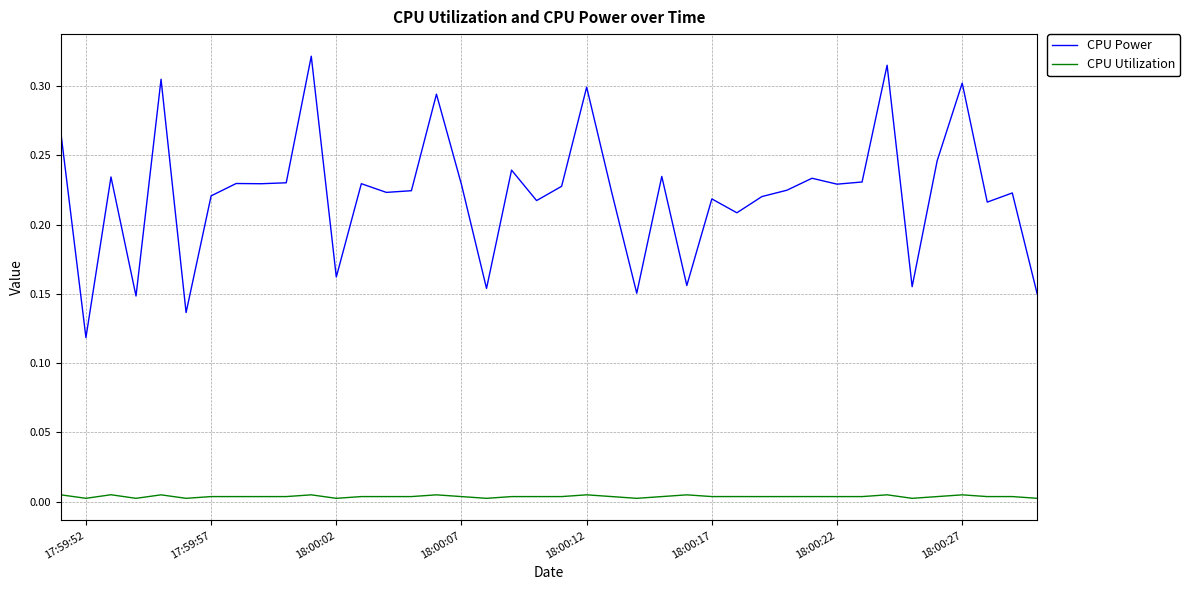

Which series has the largest total across all categories?

CPU Power